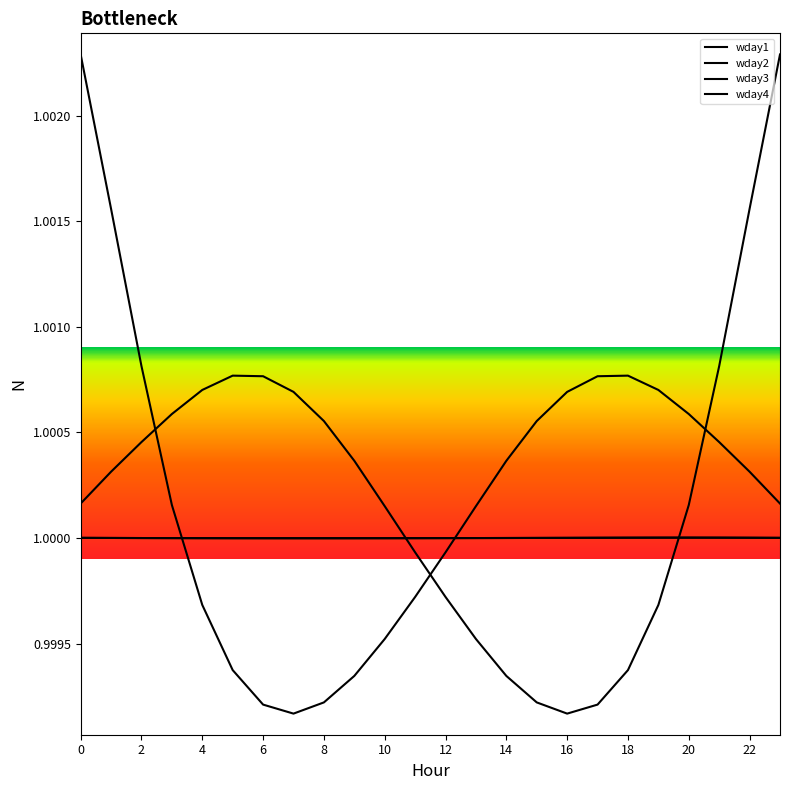

What is the highest value of the wday3 series?

1.0